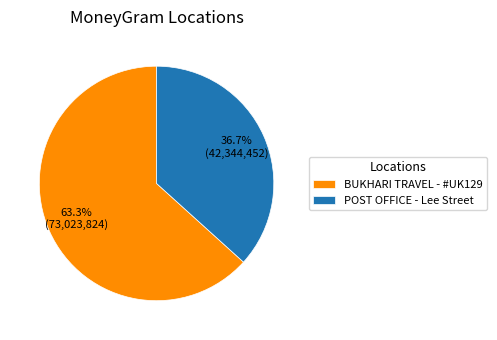

What is the smallest slice in the pie chart?

POST OFFICE - Lee Street